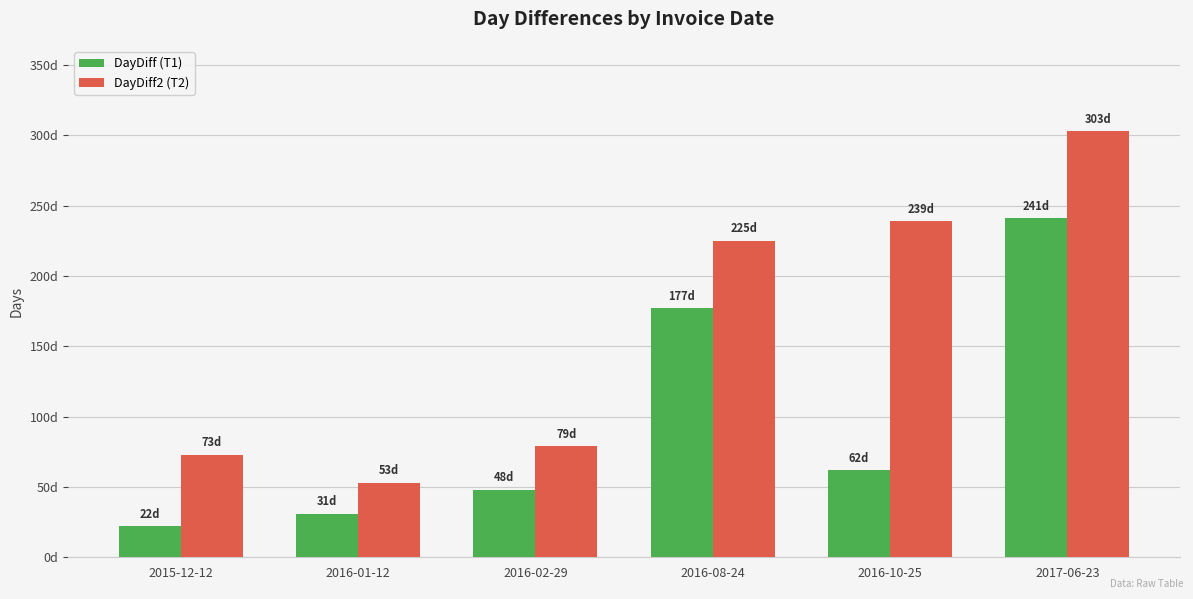

Reading right to left, what are all the values shown in this chart?

DayDiff (T1): 2017-06-23=241	2016-10-25=62	2016-08-24=177	2016-02-29=48	2016-01-12=31	2015-12-12=22
DayDiff2 (T2): 2017-06-23=303	2016-10-25=239	2016-08-24=225	2016-02-29=79	2016-01-12=53	2015-12-12=73